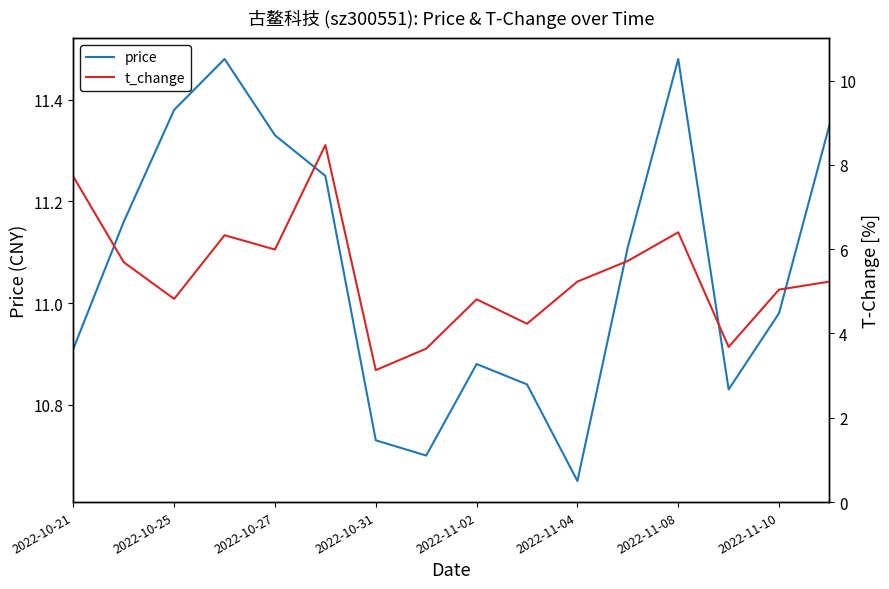

At which label is price closest to 11?

2022-11-10